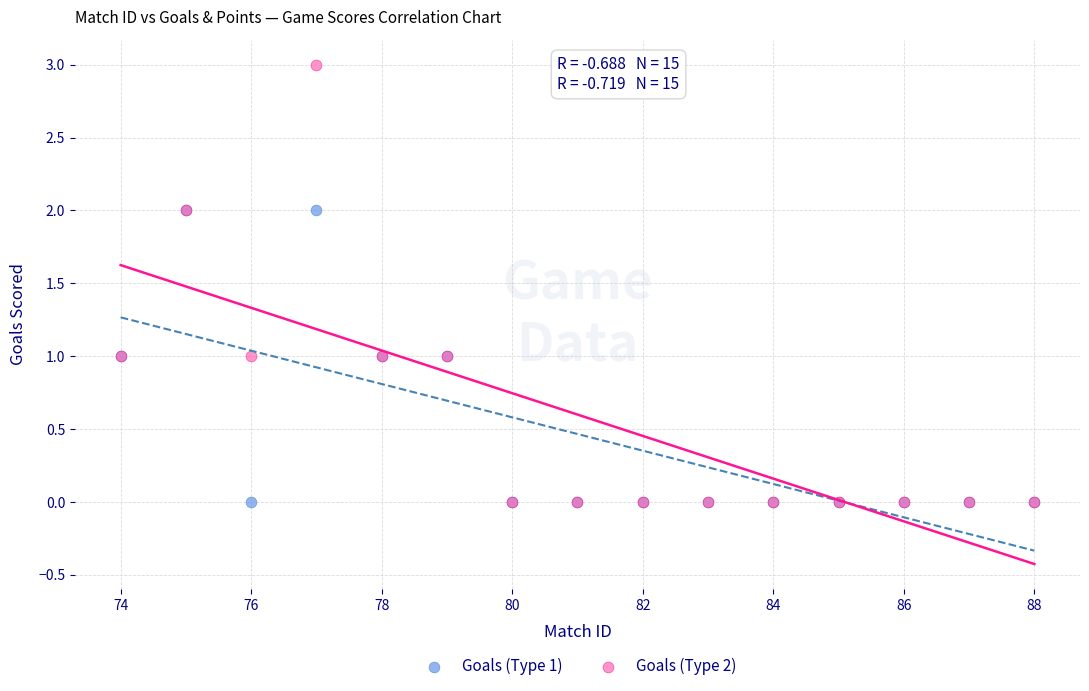

What are all the series names shown in the legend?

Goals (Type 1), Goals (Type 2)